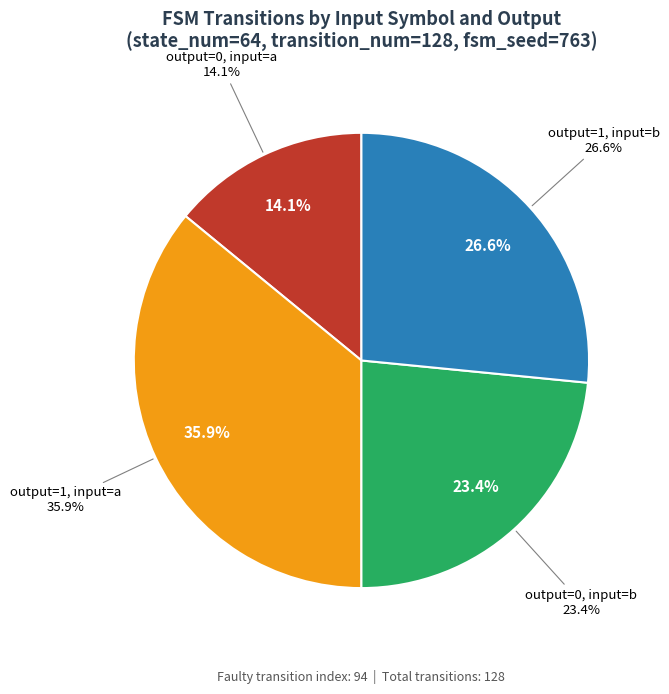

Which category has the smallest portion of the pie?

output=0, input=a